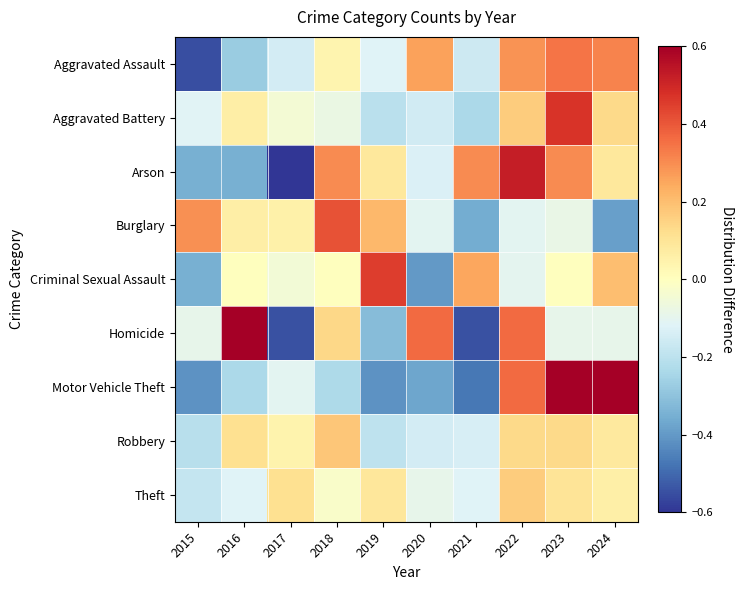

Reading right to left, what are all the values shown in this chart?

Aggravated Assault: 2024=0.3	2023=0.3	2022=0.3	2021=-0.2	2020=0.3	2019=-0.1	2018=0.0	2017=-0.1	2016=-0.3	2015=-0.6
Aggravated Battery: 2024=0.1	2023=0.5	2022=0.2	2021=-0.2	2020=-0.2	2019=-0.2	2018=-0.1	2017=-0.0	2016=0.1	2015=-0.1
Arson: 2024=0.1	2023=0.3	2022=0.5	2021=0.3	2020=-0.1	2019=0.1	2018=0.3	2017=-0.8	2016=-0.3	2015=-0.3
Burglary: 2024=-0.4	2023=-0.1	2022=-0.1	2021=-0.4	2020=-0.1	2019=0.2	2018=0.4	2017=0.1	2016=0.1	2015=0.3
Criminal Sexual Assault: 2024=0.2	2023=0.0	2022=-0.1	2021=0.2	2020=-0.4	2019=0.5	2018=0.0	2017=-0.1	2016=0.0	2015=-0.3
Homicide: 2024=-0.1	2023=-0.1	2022=0.4	2021=-0.5	2020=0.4	2019=-0.3	2018=0.1	2017=-0.5	2016=0.8	2015=-0.1
Motor Vehicle Theft: 2024=0.8	2023=1.1	2022=0.4	2021=-0.5	2020=-0.4	2019=-0.4	2018=-0.2	2017=-0.1	2016=-0.2	2015=-0.4
Robbery: 2024=0.1	2023=0.1	2022=0.1	2021=-0.1	2020=-0.1	2019=-0.2	2018=0.2	2017=0.0	2016=0.1	2015=-0.2
Theft: 2024=0.1	2023=0.1	2022=0.2	2021=-0.1	2020=-0.1	2019=0.1	2018=-0.0	2017=0.1	2016=-0.1	2015=-0.2